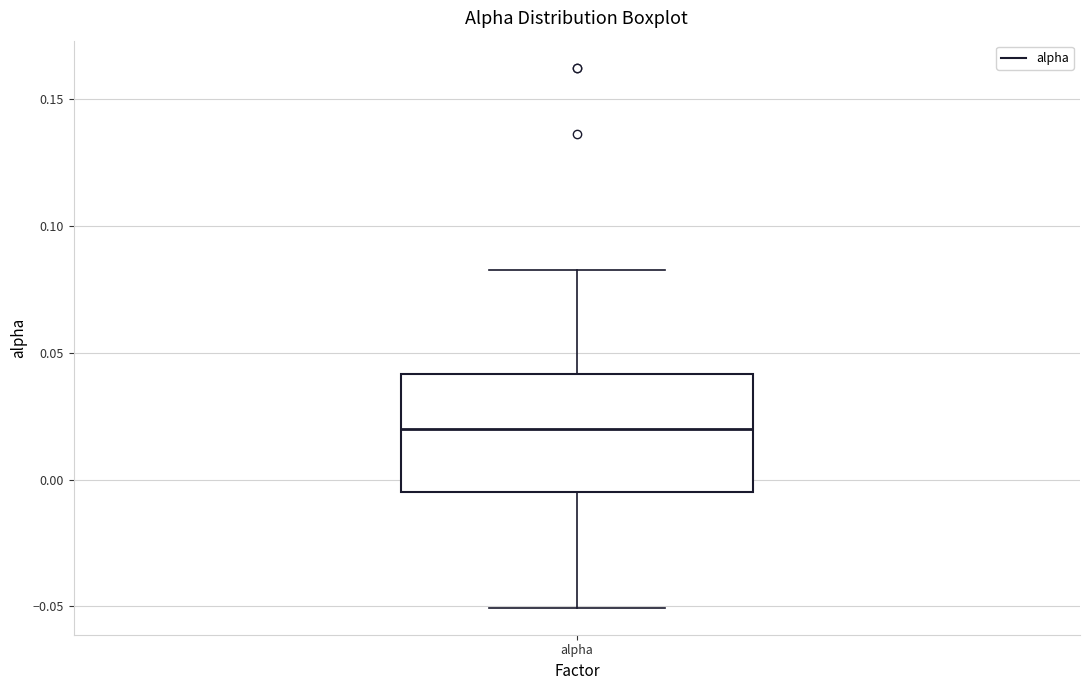

Where does the lower whisker of the box for alpha end on the y-axis? The values are not printed on the chart, so give them approximately, as read against the axis.

-0.050